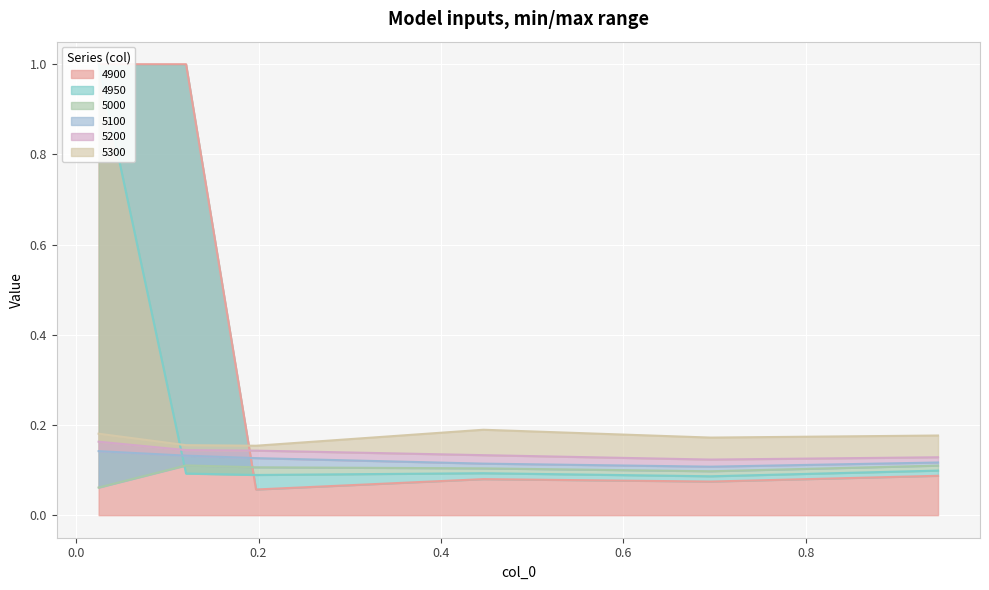

True or false: 5200 and 5100 cross at least once.

False